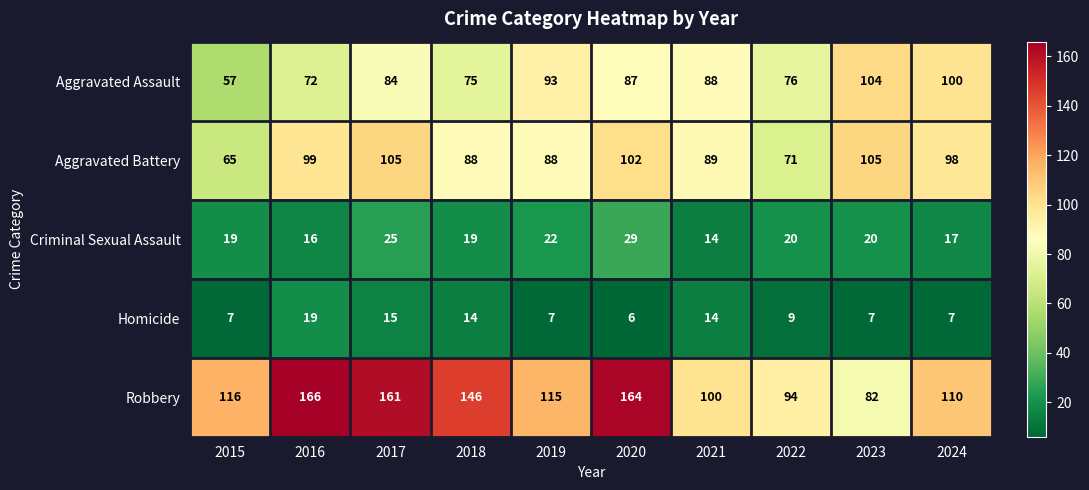

At which label does Aggravated Assault first exceed 87?

2019